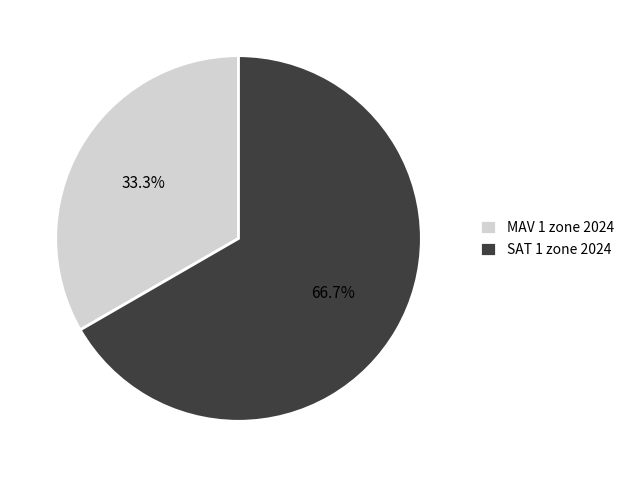

What is the total percentage of SAT 1 zone 2024 and MAV 1 zone 2024?

100.0%